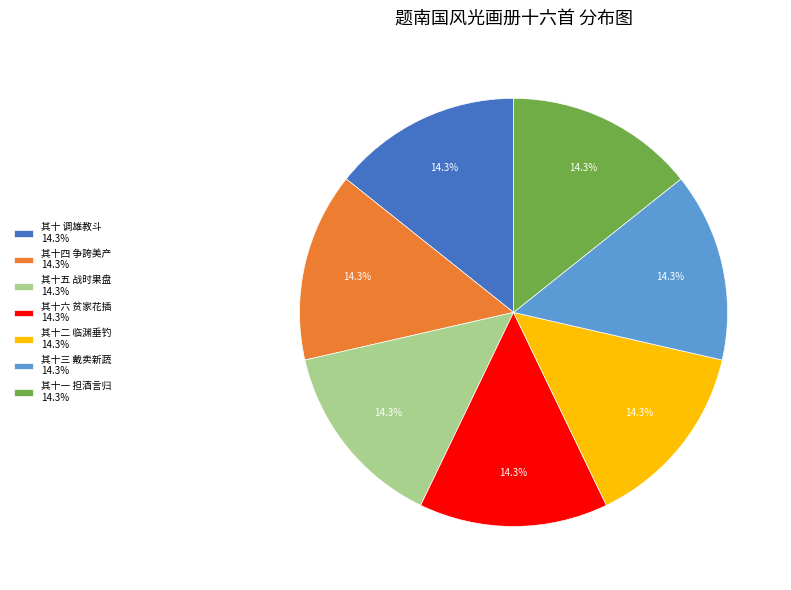

Is there a majority slice in this chart?

No